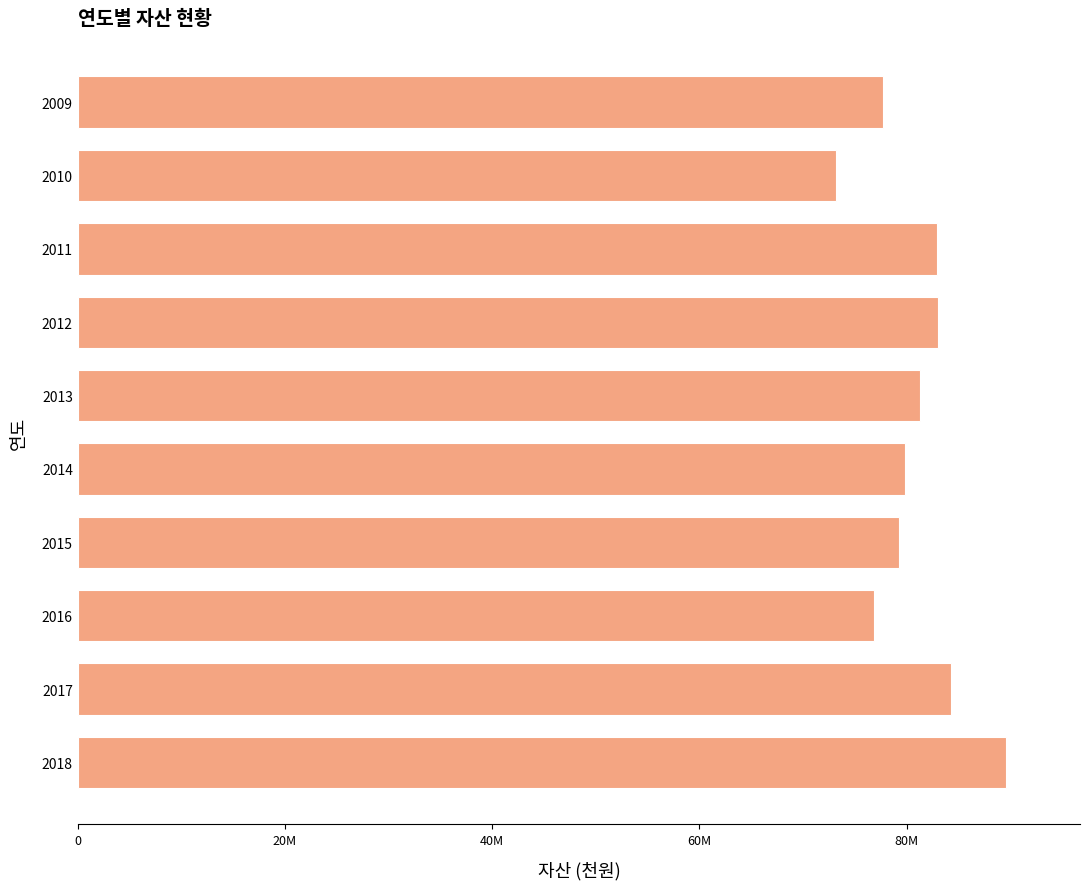

What is the greatest value displayed?

89578990